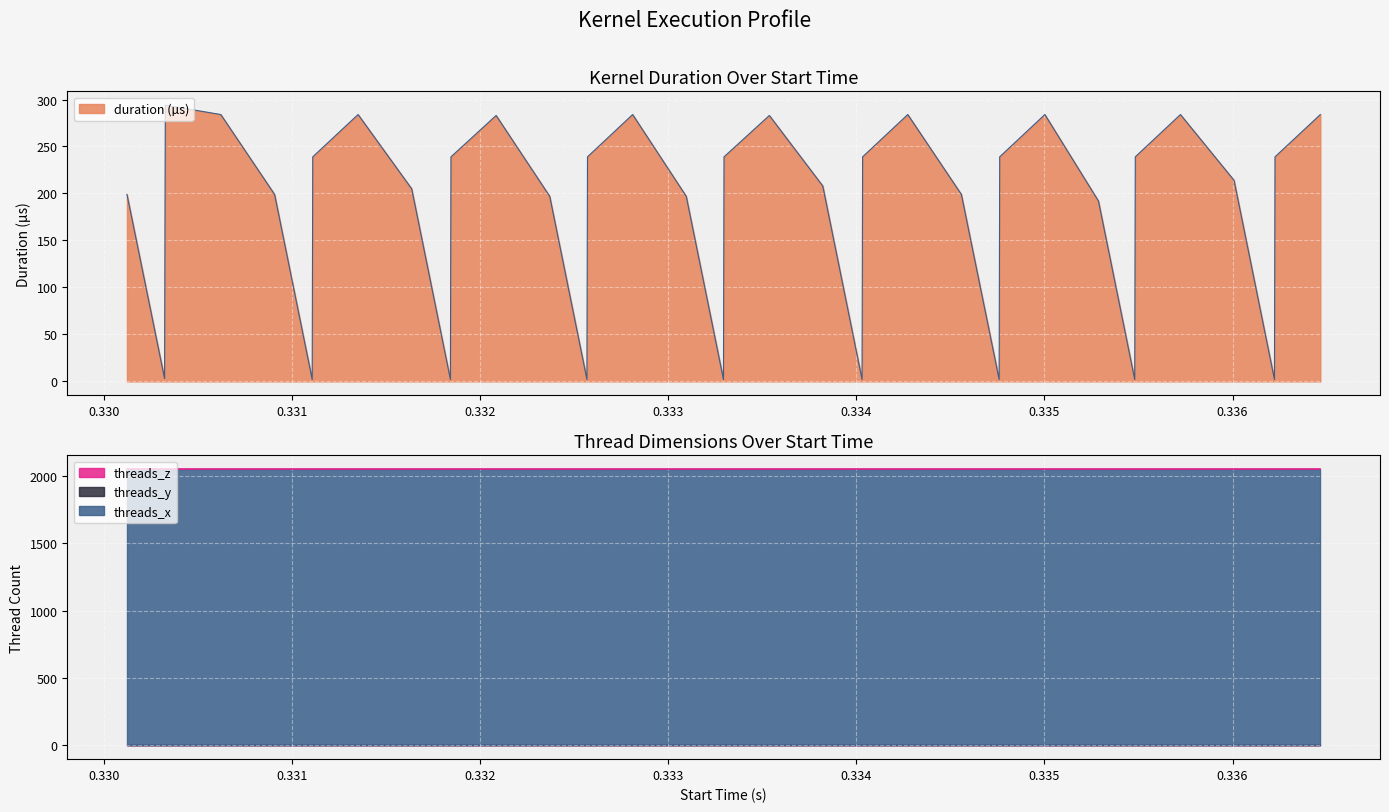

Where is threads_z nearest to the value 1?

0.330121